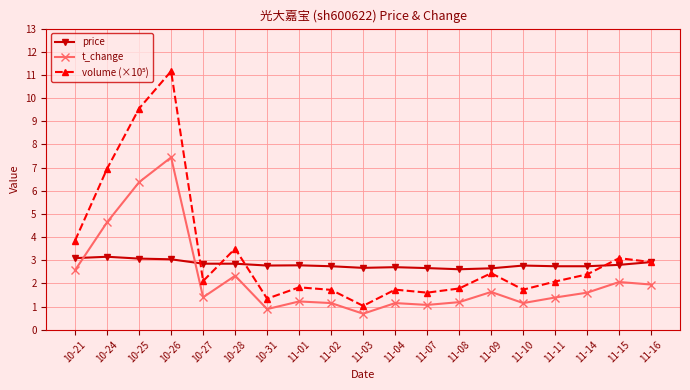

How many intersections are there between t_change and price?

2